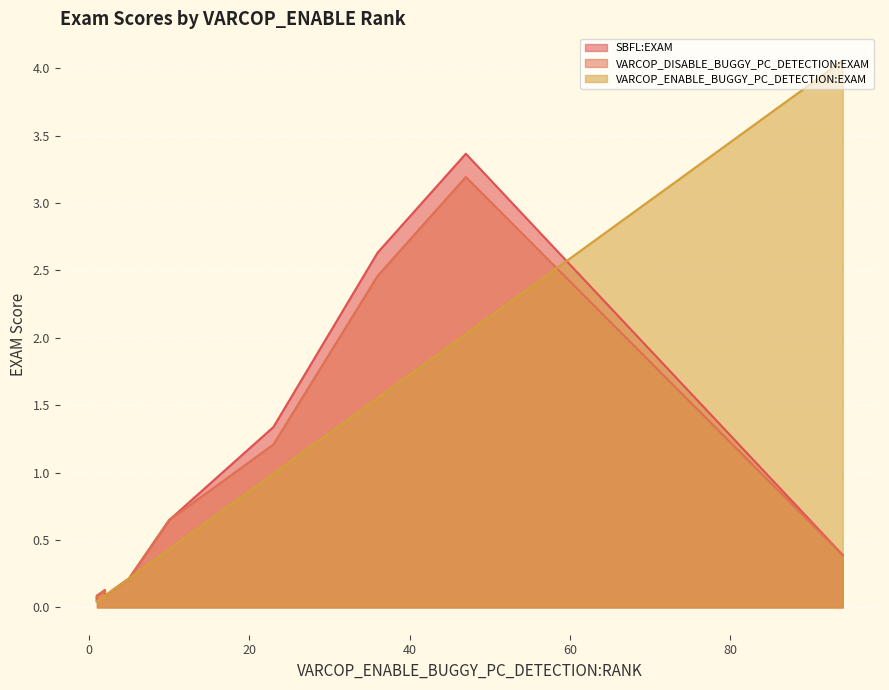

List the series in order of their peak value, highest first.

VARCOP_ENABLE_BUGGY_PC_DETECTION:EXAM, SBFL:EXAM, VARCOP_DISABLE_BUGGY_PC_DETECTION:EXAM